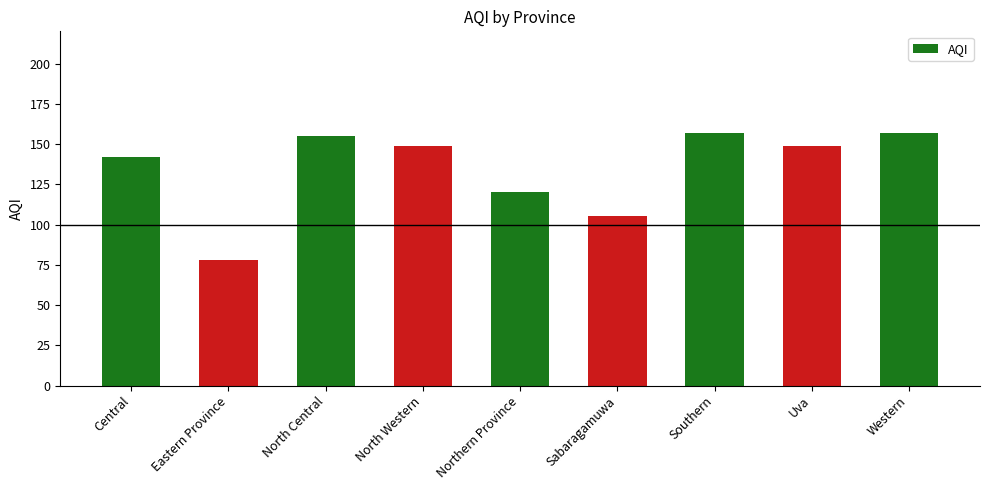

What is the difference between the maximum and second lowest values?

52